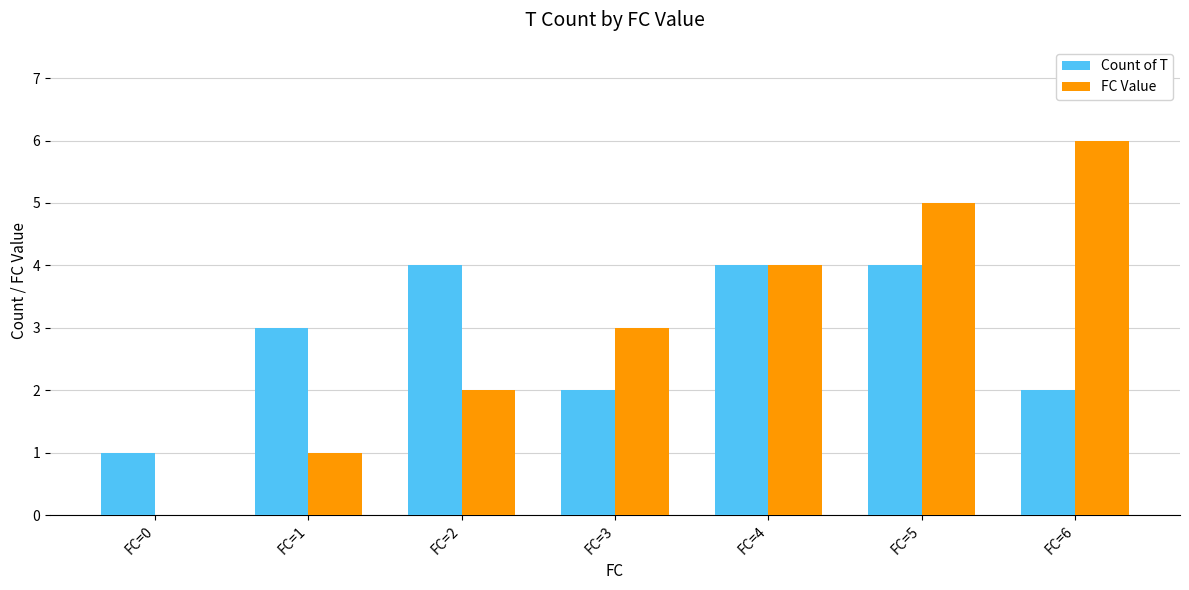

Which category has the highest value across all series?

FC=6